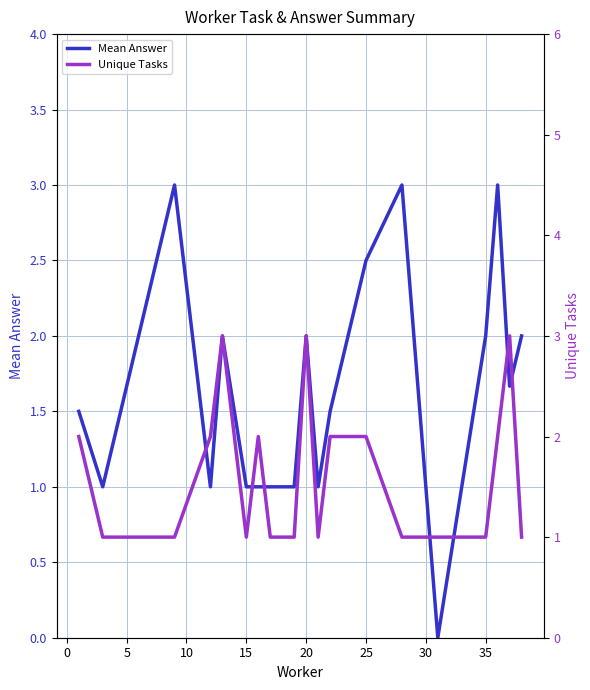

How many times do Mean Answer and Unique Tasks cross each other?

6